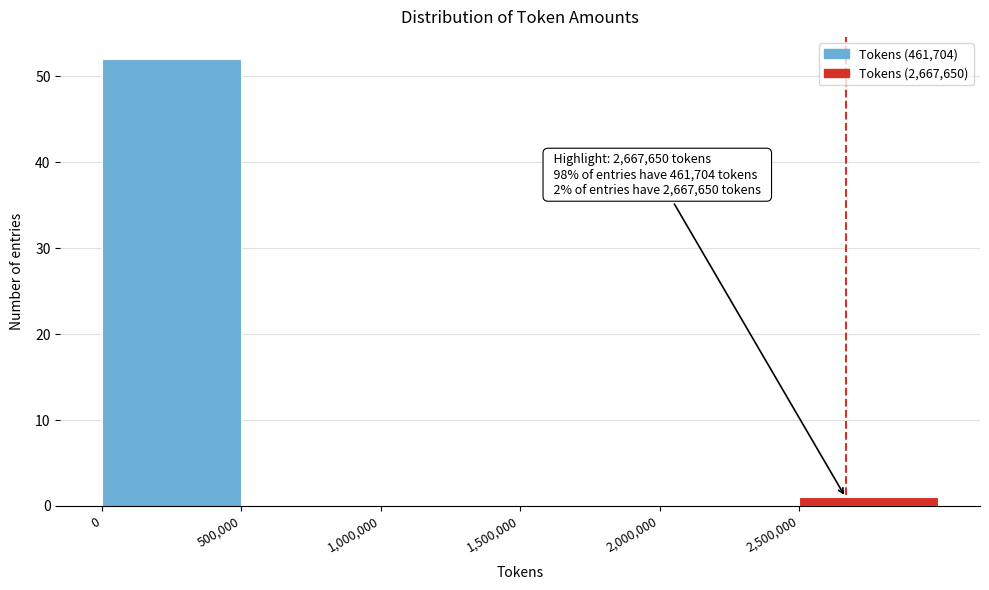

Which range on the x-axis has the tallest bar?

0 to 500000